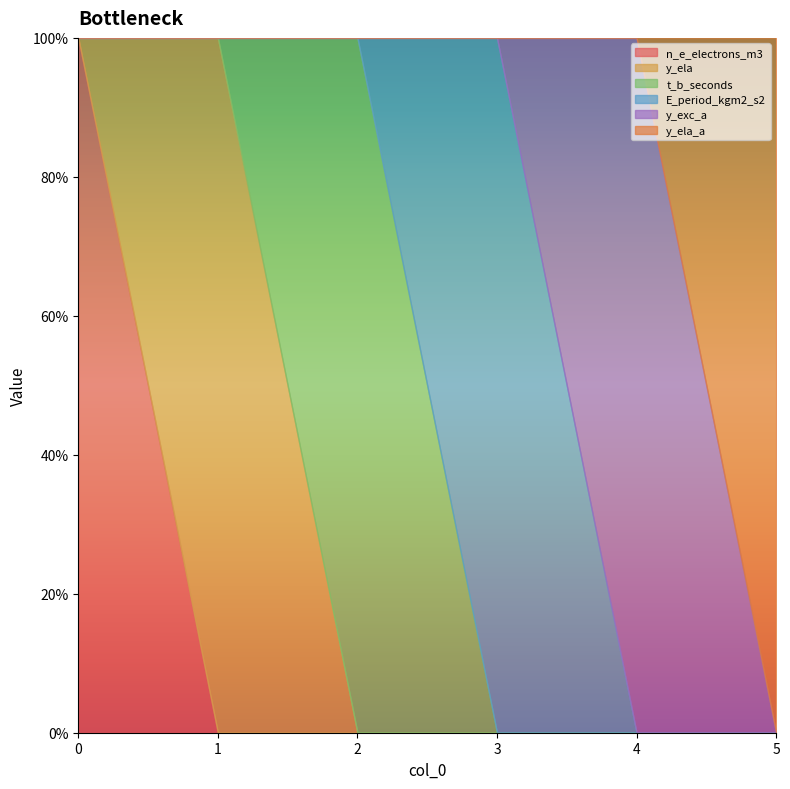

Reading left to right, list all the values displayed in this chart.

n_e_electrons_m3: 1	0	0	0	0	0
y_ela: 0	1	0	0	0	0
t_b_seconds: 0	0	1	0	0	0
E_period_kgm2_s2: 0	0	0	1	0	0
y_exc_a: 0	0	0	0	1	0
y_ela_a: 0	0	0	0	0	1